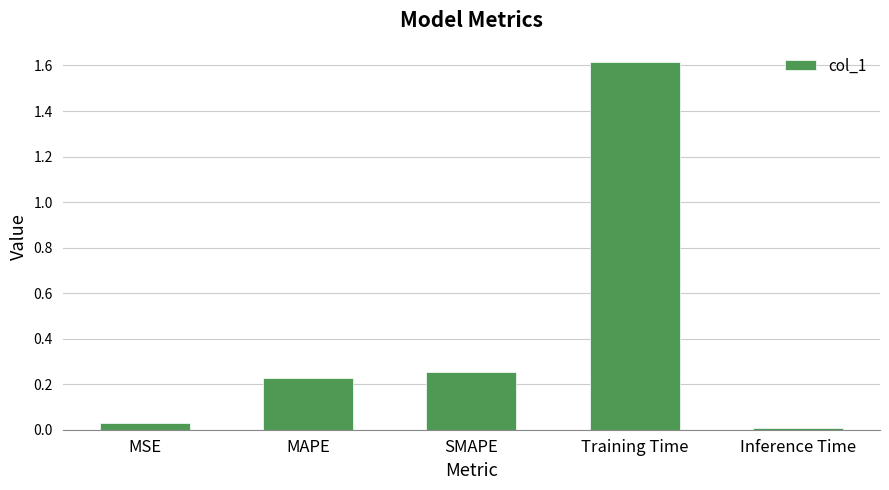

Between SMAPE and Inference Time, which is larger?

SMAPE